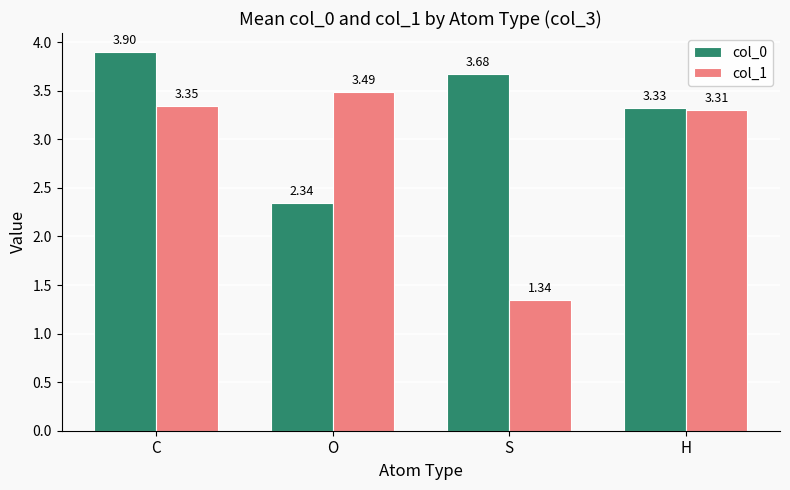

Which series has the largest total across all categories?

col_0